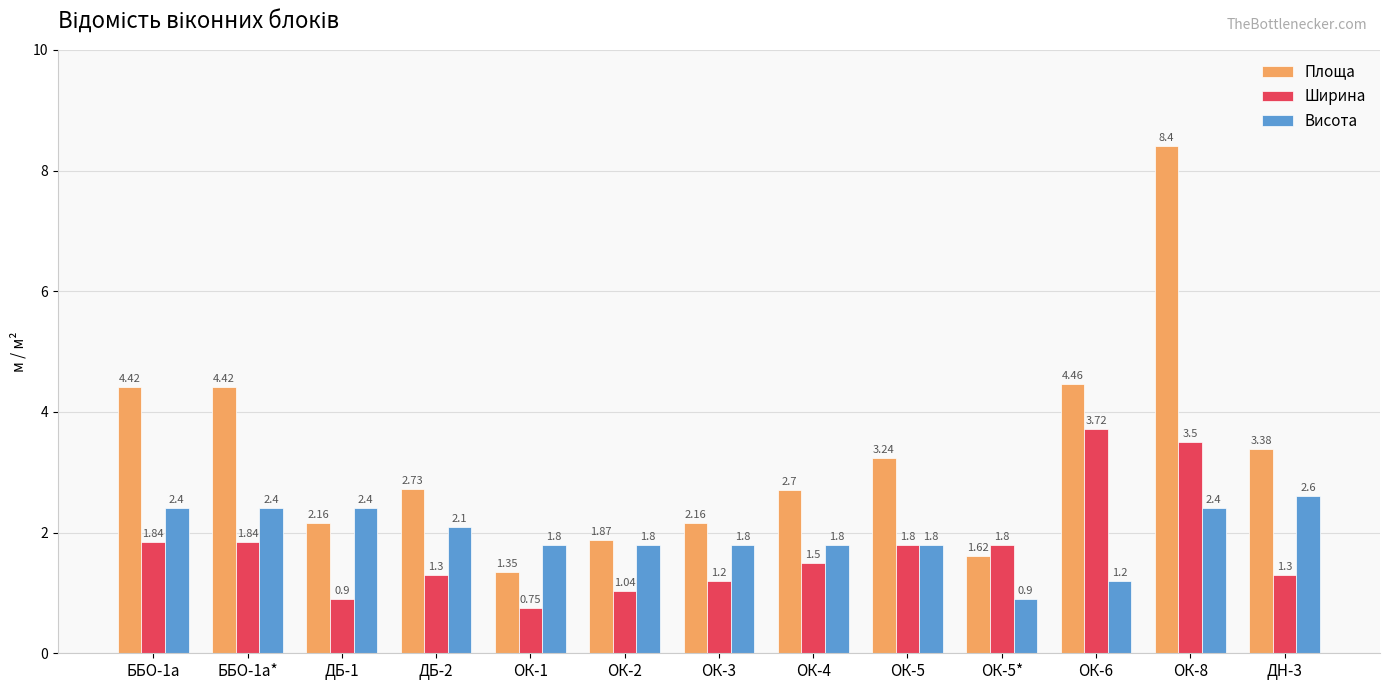

At which label does Висота reach its peak?

ДН-3